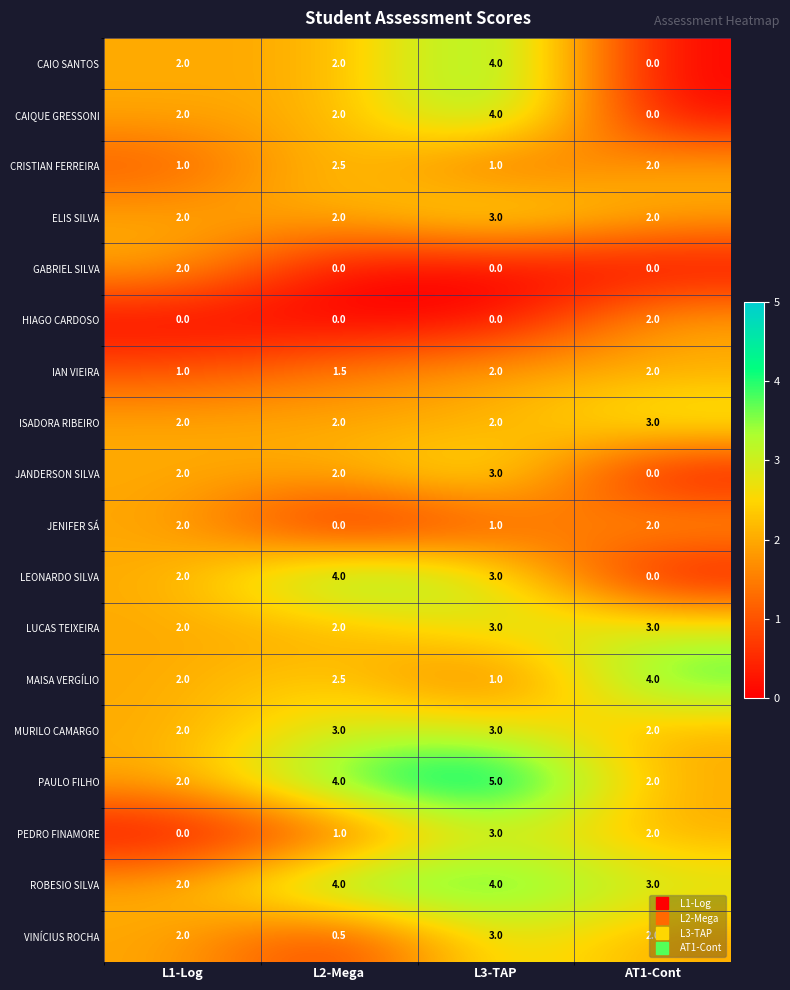

At which label does CAIQUE GRESSONI reach its peak?

L3-TAP